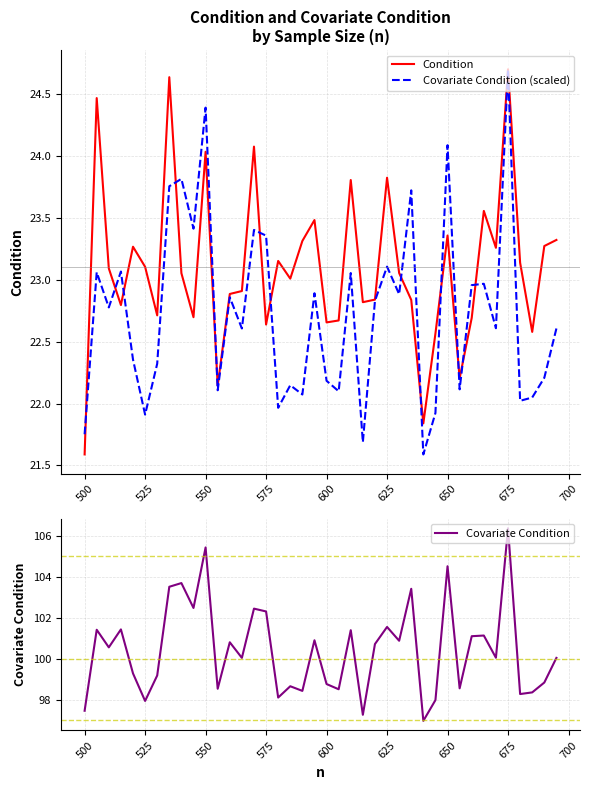

What are all the series names shown in the legend?

Condition, Covariate Condition (scaled), Covariate Condition